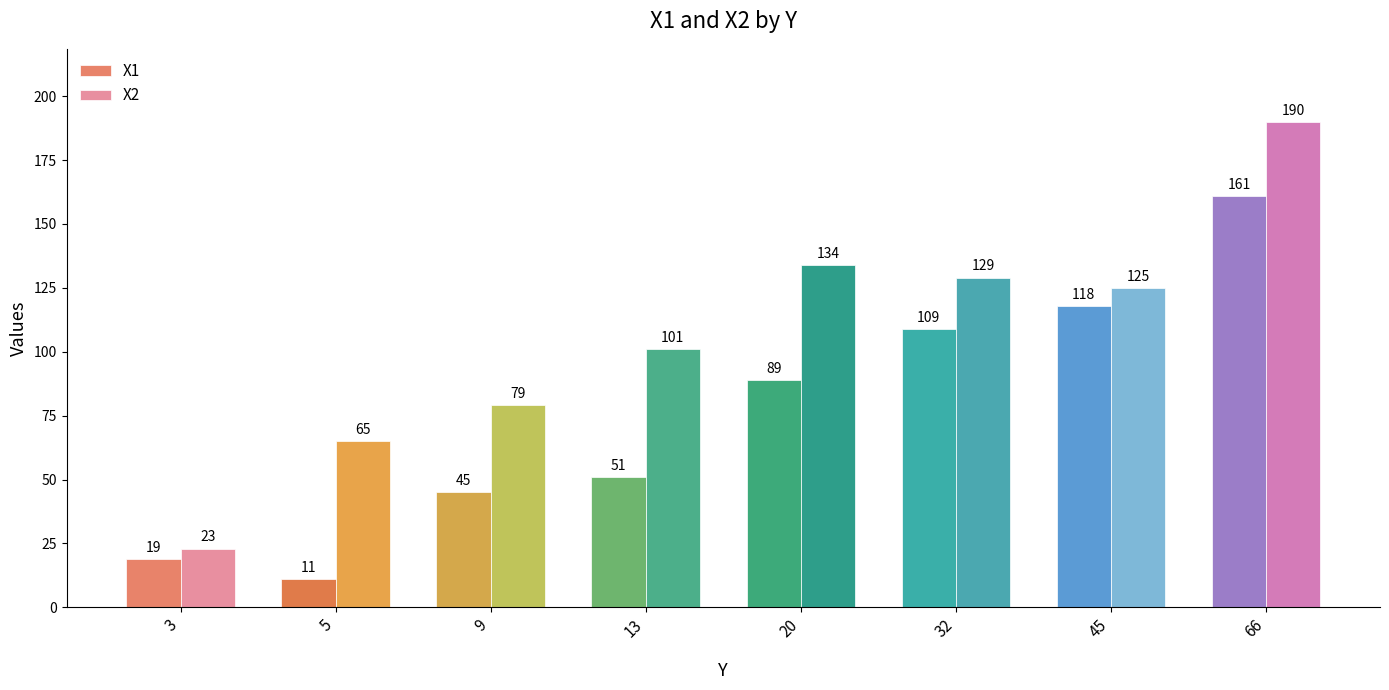

Between 5 and 66, which series saw the biggest shift?

X1